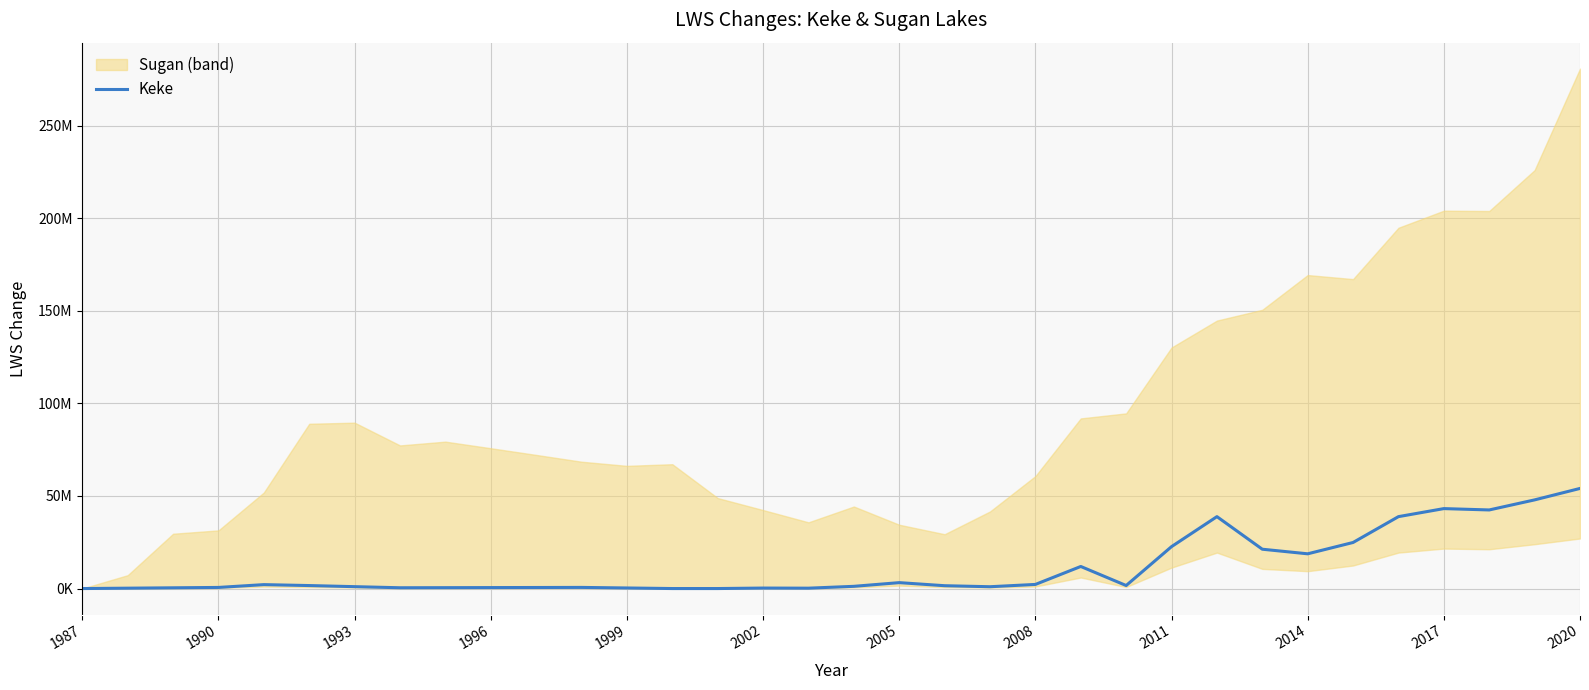

Is it true that the value at 2008 is 426042.2?

True